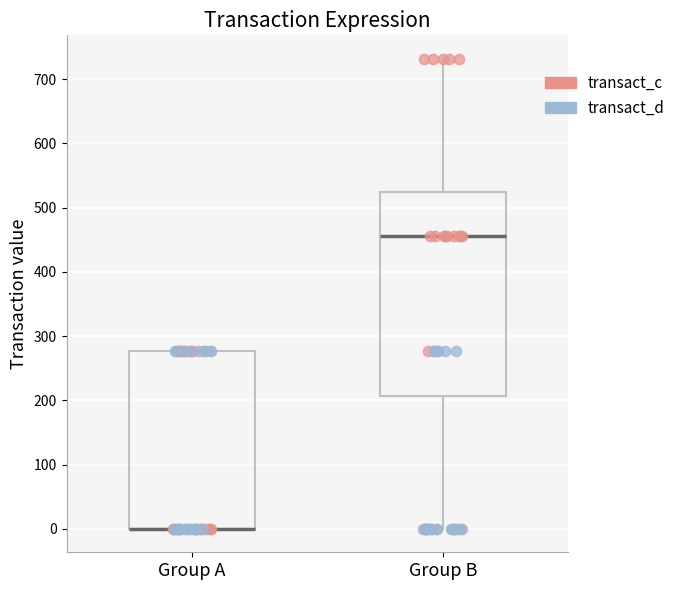

Reading left to right, transcribe this box plot: for each box, give where its median line is, the range the box spans, and where its two whiskers end, as read against the y-axis. The values are not printed on the chart, so give them approximately, as read against the axis.

Group A: median 0 (drawn on the box's lower edge), box 0 to 280, whiskers 0 to 280
Group B: median 450, box 210 to 520, whiskers 0 to 730